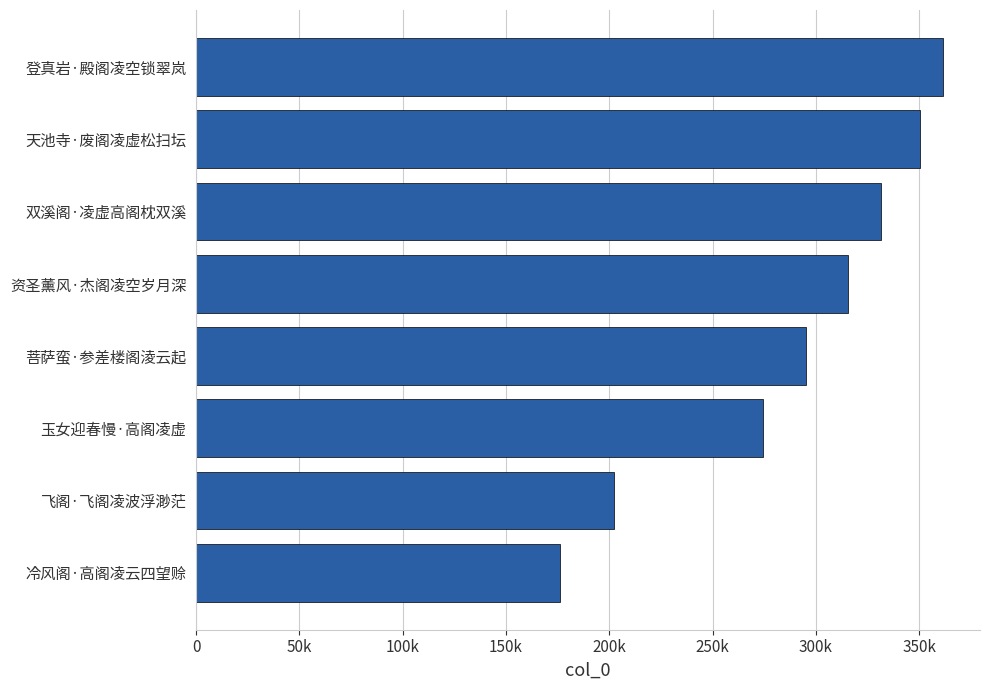

What is the minimum value shown in the chart?

176141